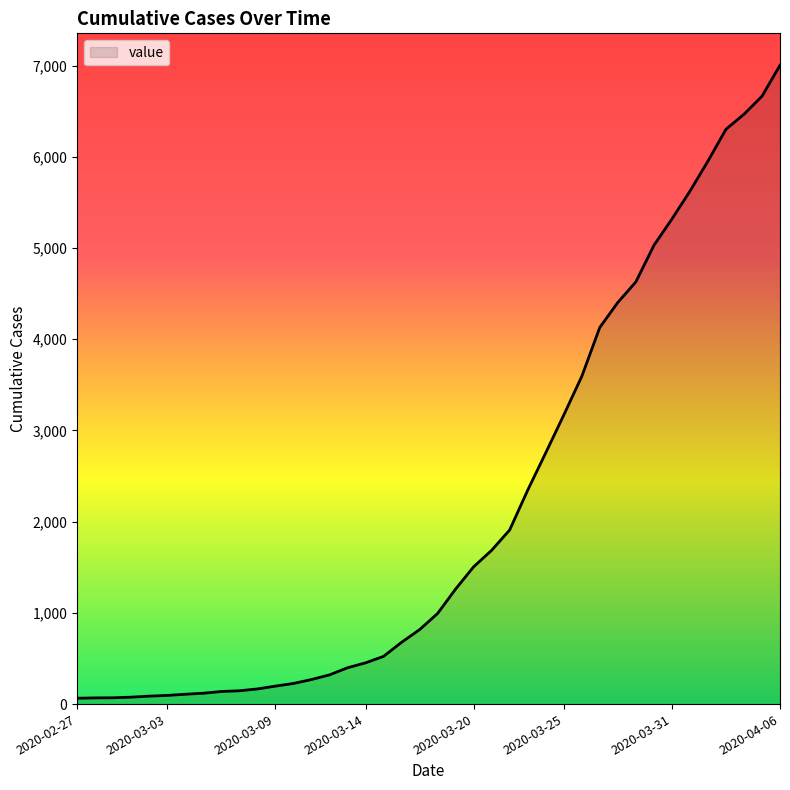

What is the minimum value shown in the chart?

64